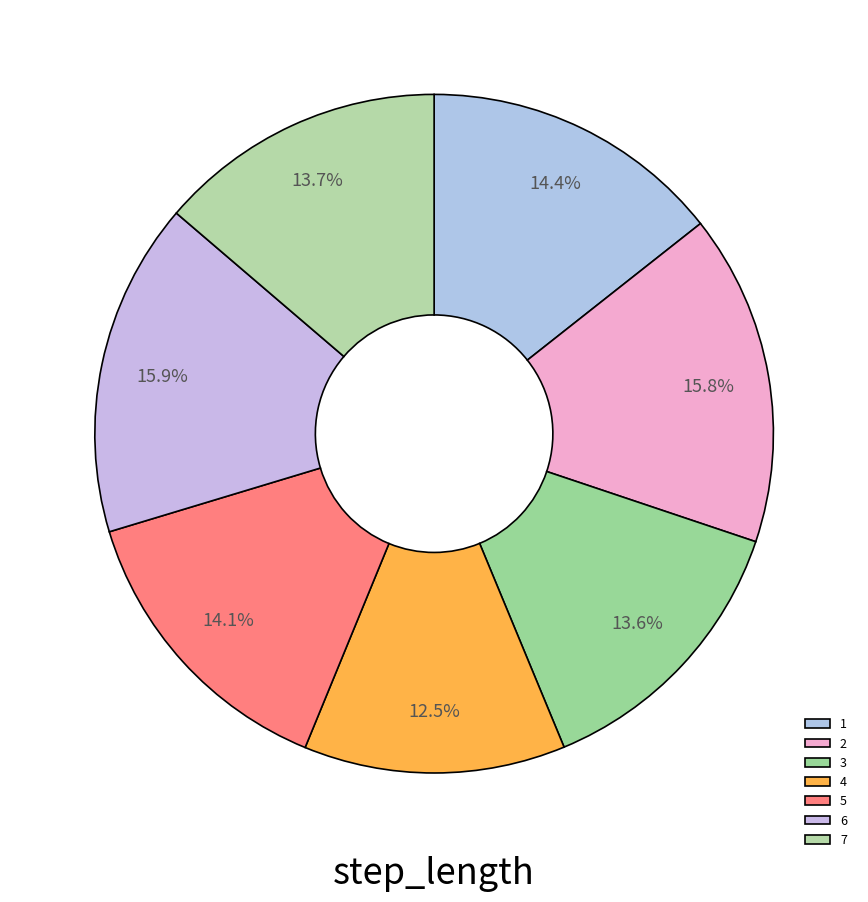

What percentage do 7 and 6 together represent?

29.7%